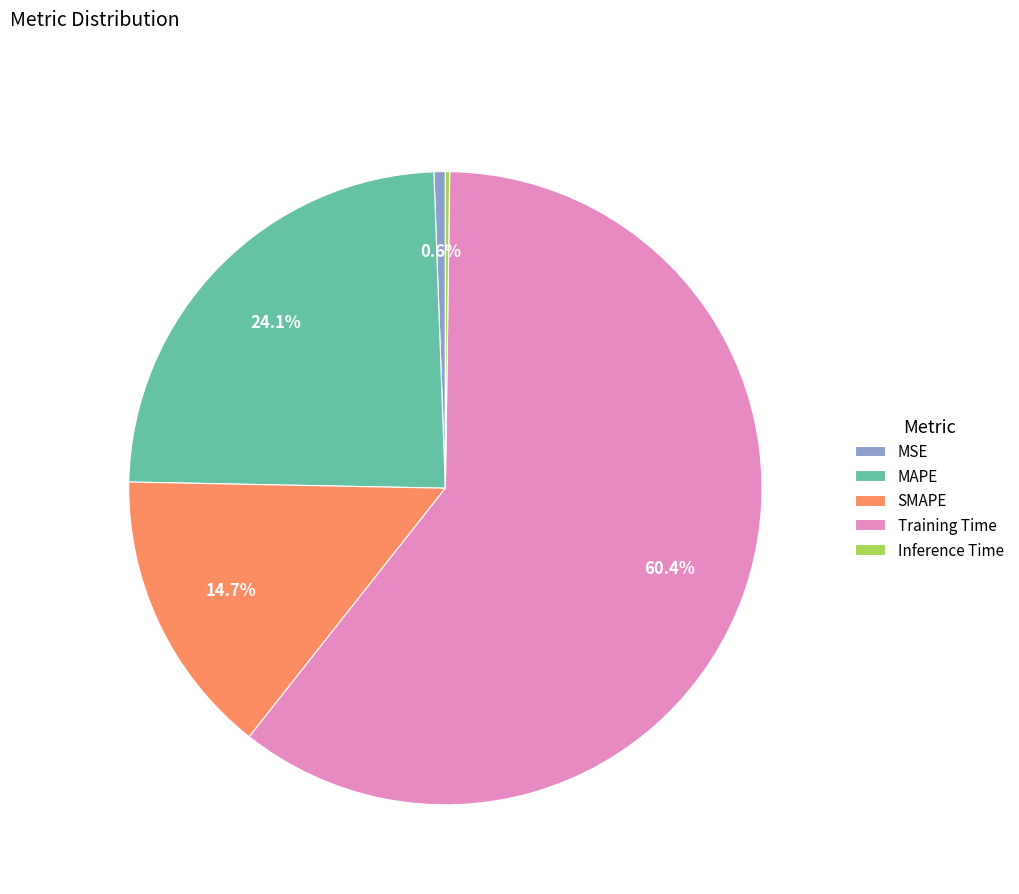

Is it true that Training Time is 67% of the pie?

False